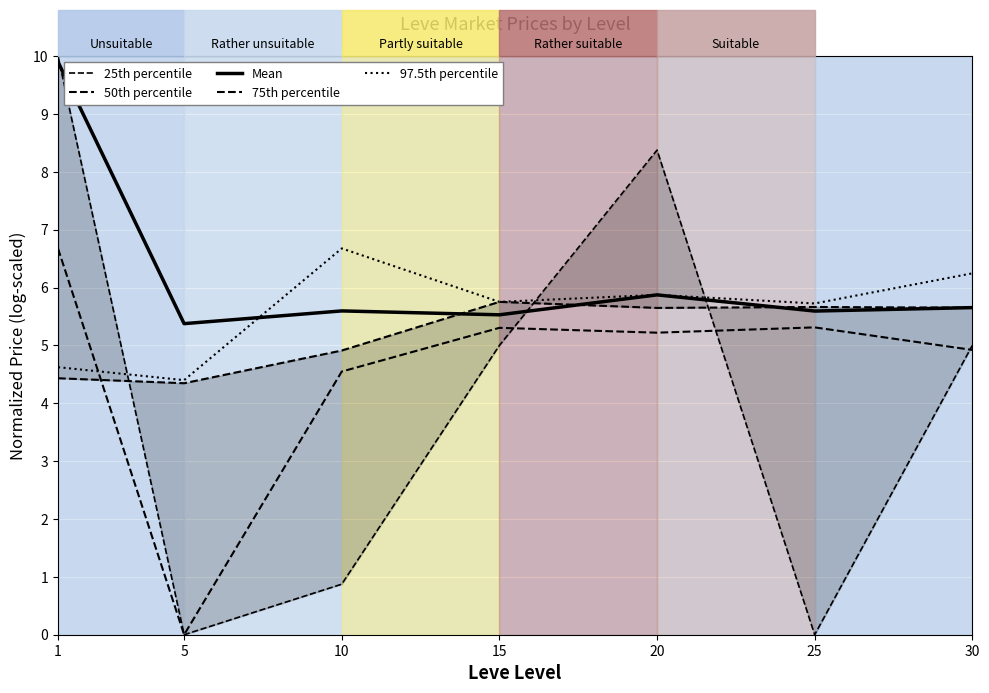

How many values in 50th percentile are above zero?

6